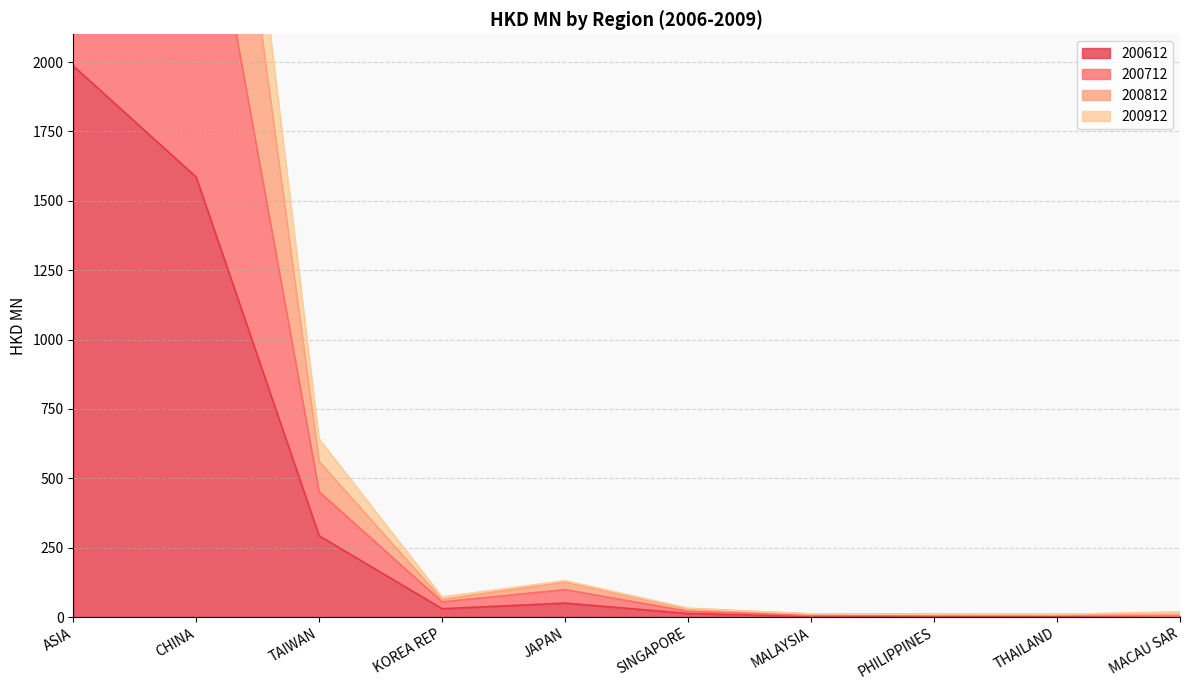

Where is the first local minimum for 200612?

KOREA REP